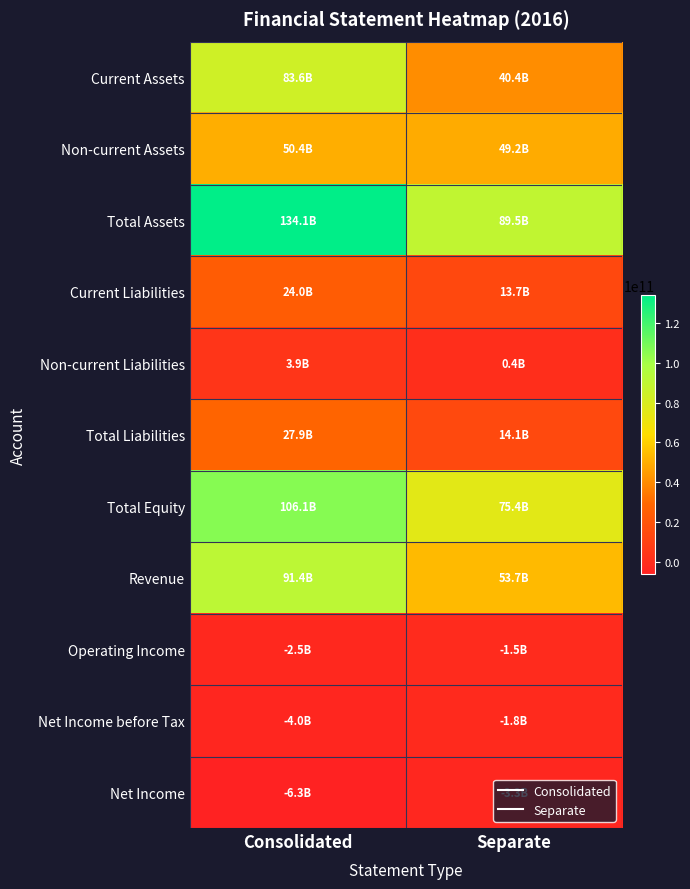

Reading right to left, transcribe all the data shown in this chart.

Current Assets: Separate=40364078921	Consolidated=83642026815
Non-current Assets: Separate=49173332702	Consolidated=50408027182
Total Assets: Separate=89537411623	Consolidated=134050053997
Current Liabilities: Separate=13717774510	Consolidated=23996557670
Non-current Liabilities: Separate=399798513	Consolidated=3909901147
Total Liabilities: Separate=14117573023	Consolidated=27906458817
Total Equity: Separate=75419838600	Consolidated=106143595180
Revenue: Separate=53707135902	Consolidated=91417168969
Operating Income: Separate=-1529415203	Consolidated=-2517635073
Net Income before Tax: Separate=-1797134921	Consolidated=-4025902130
Net Income: Separate=-3259377245	Consolidated=-6340255562